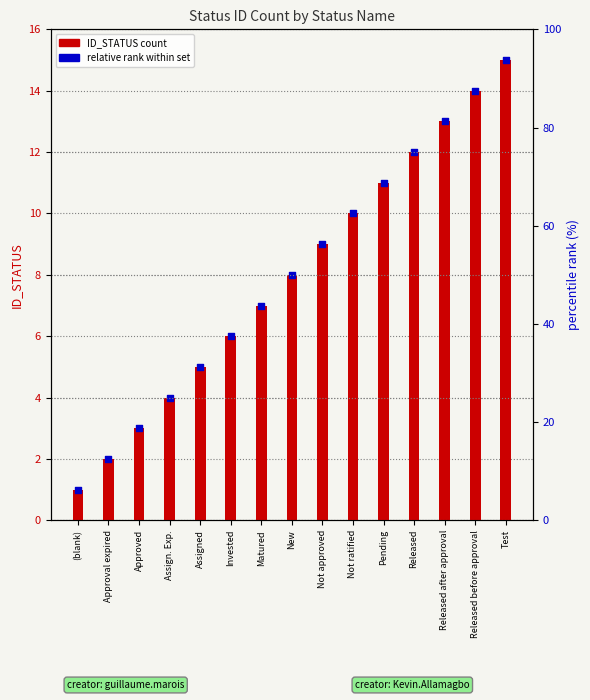

What are all the series names shown in the legend?

ID_STATUS count, relative rank within set